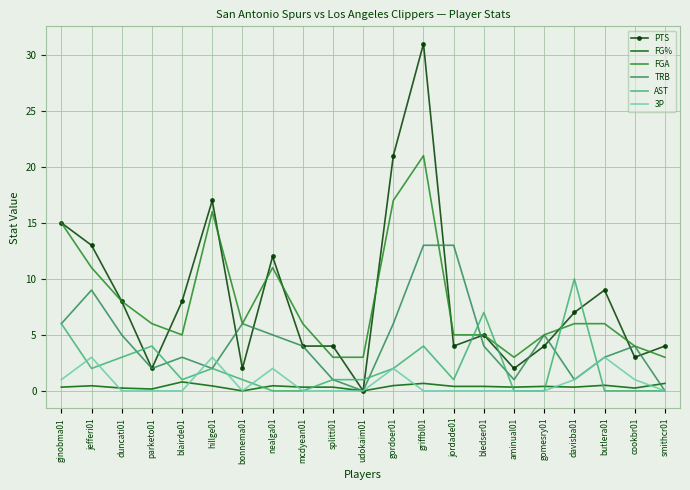

Which series has the widest spread of values?

PTS